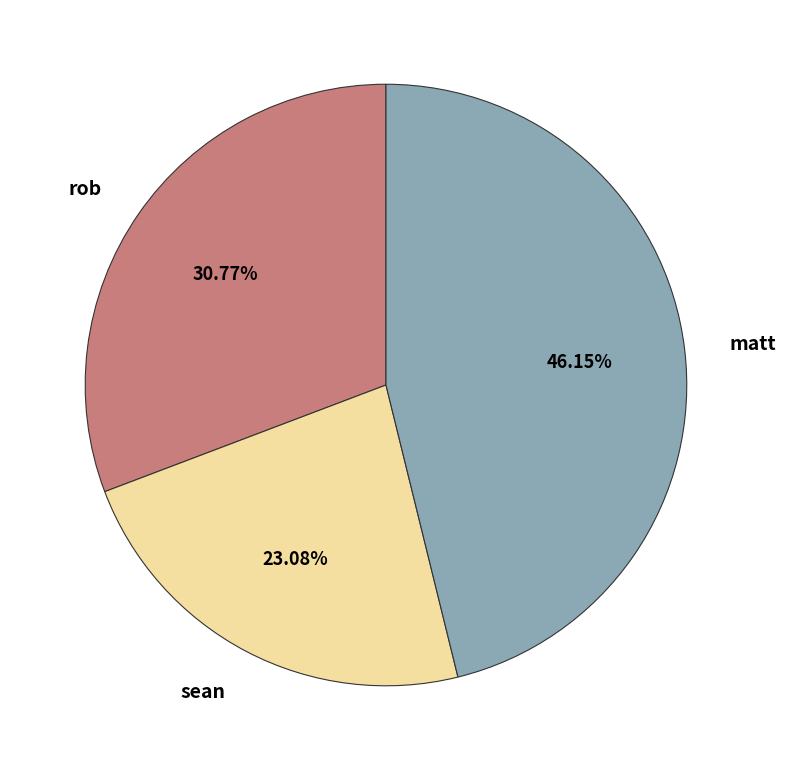

How many slices are in this pie chart?

3